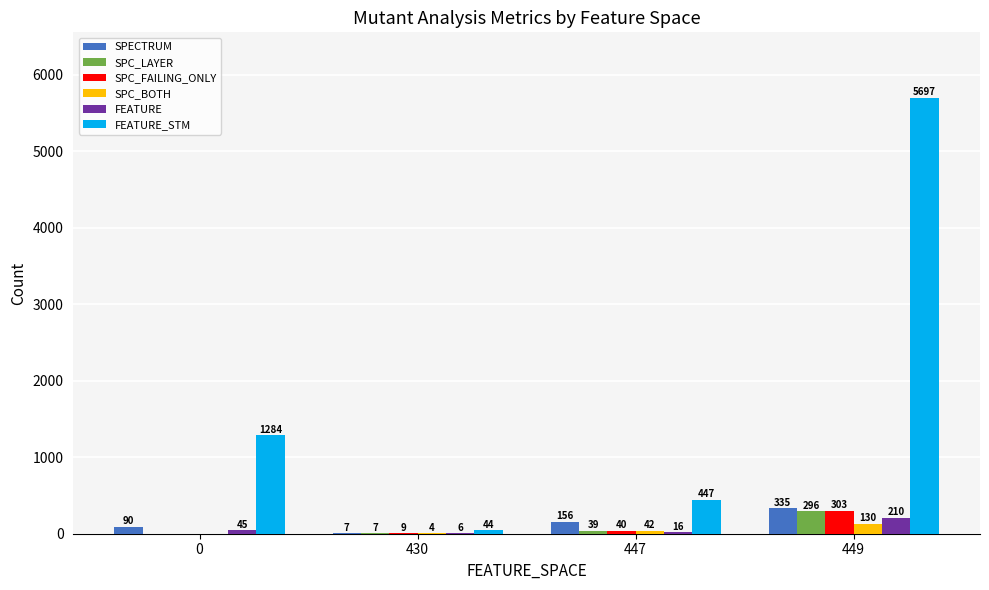

Where is SPC_BOTH nearest to the value 65?

447